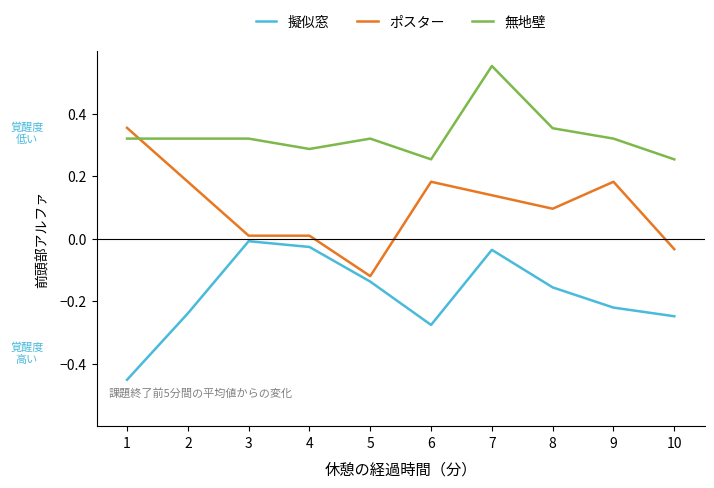

What is the difference between the highest and lowest values at 6?

0.5